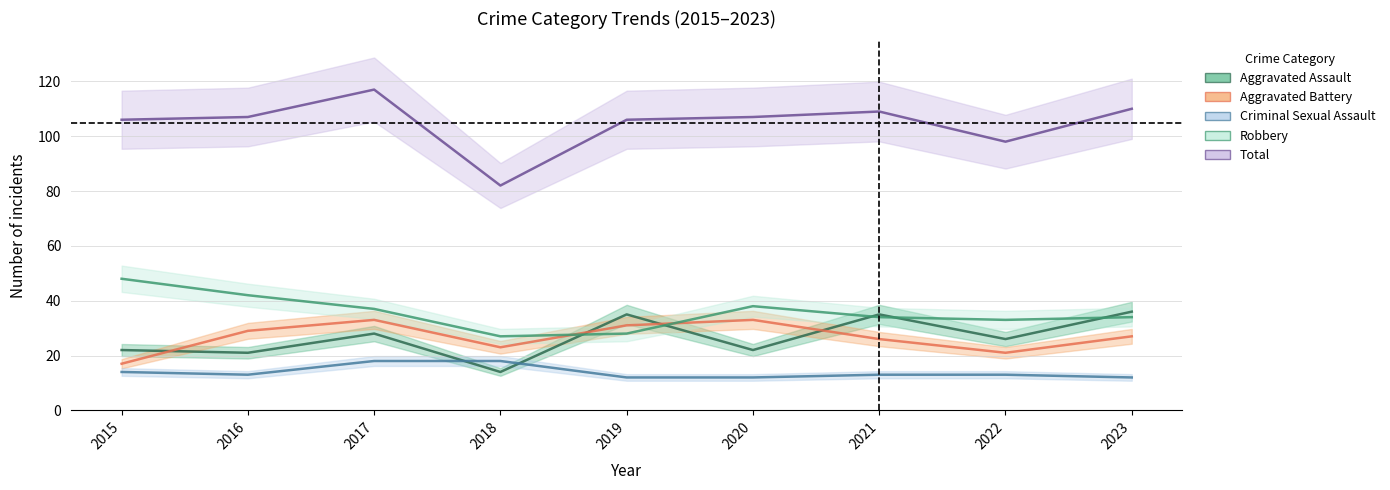

What is the highest value of the Total series?

117